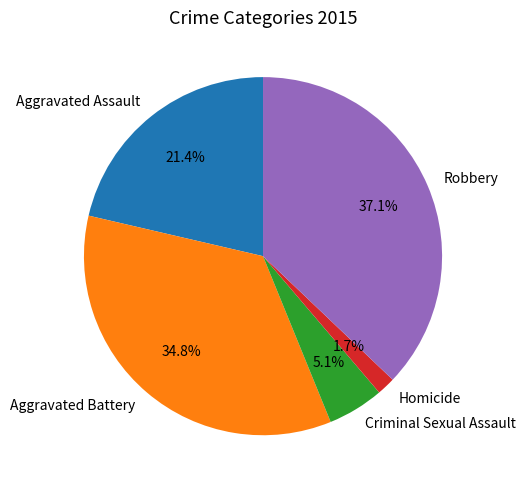

Which slice is the largest?

Robbery